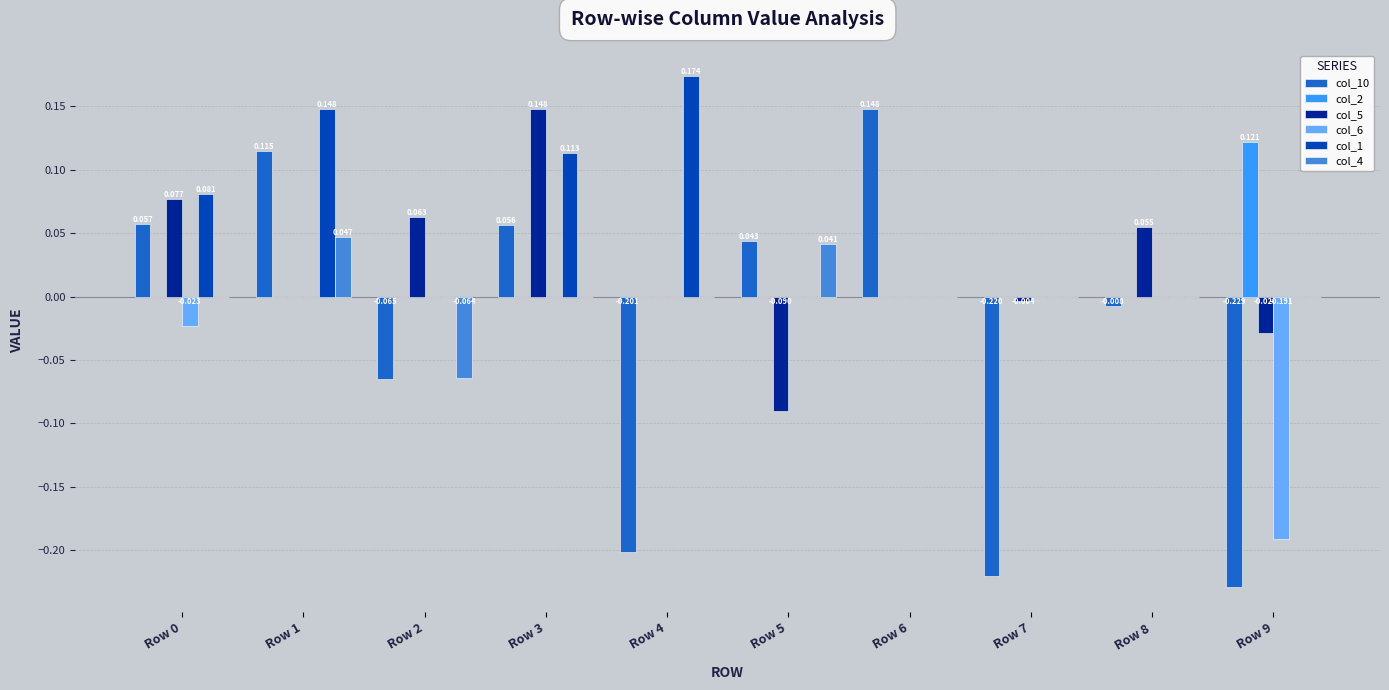

Does the chart contain stacked bars?

No